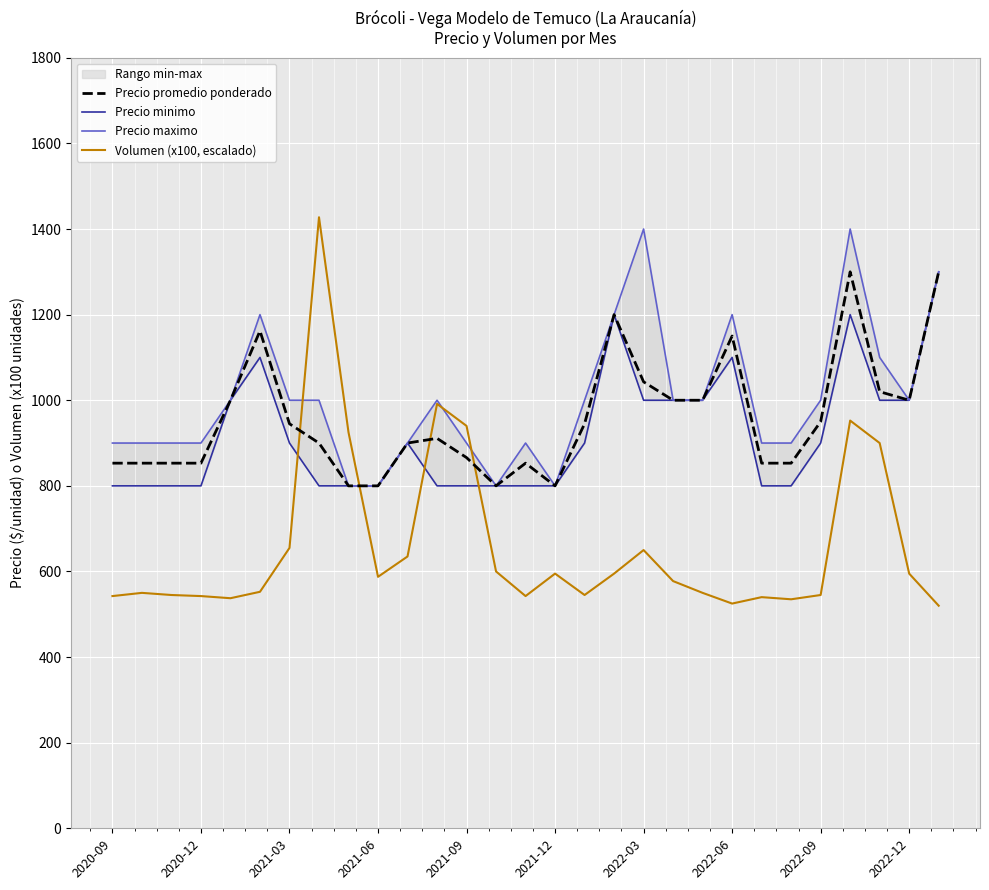

What is the difference between the maximum and minimum values in the Precio promedio ponderado series?

500.0